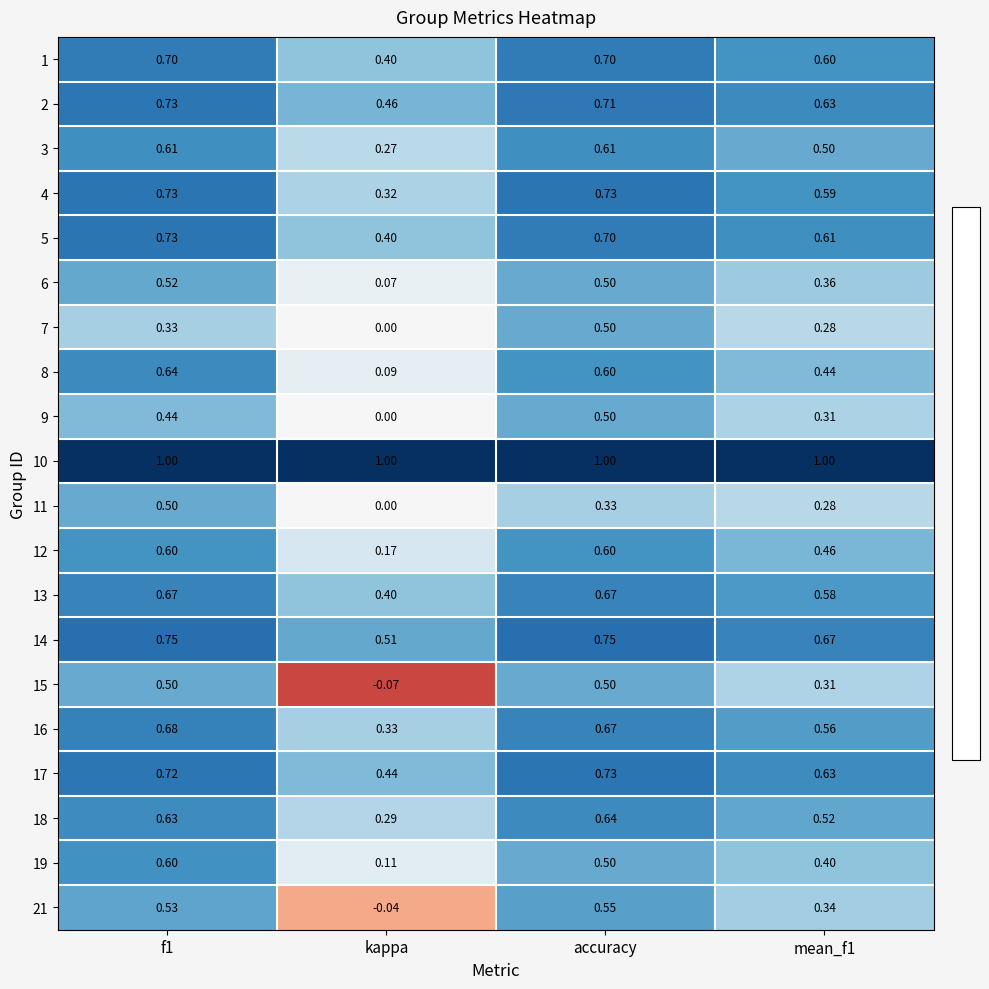

At how many categories does at least one series exceed 0?

4